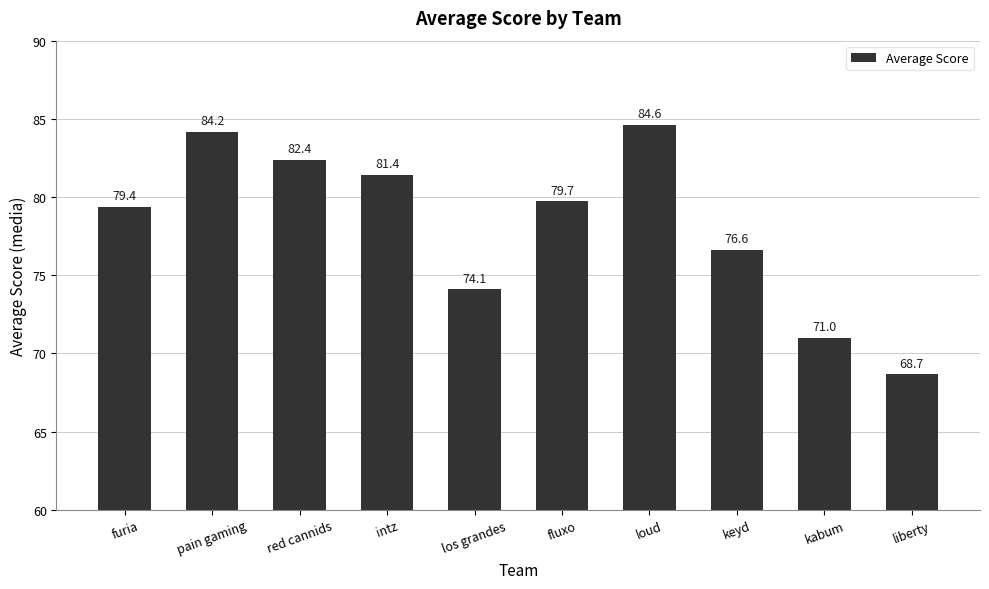

Where does the data first go above 79?

furia